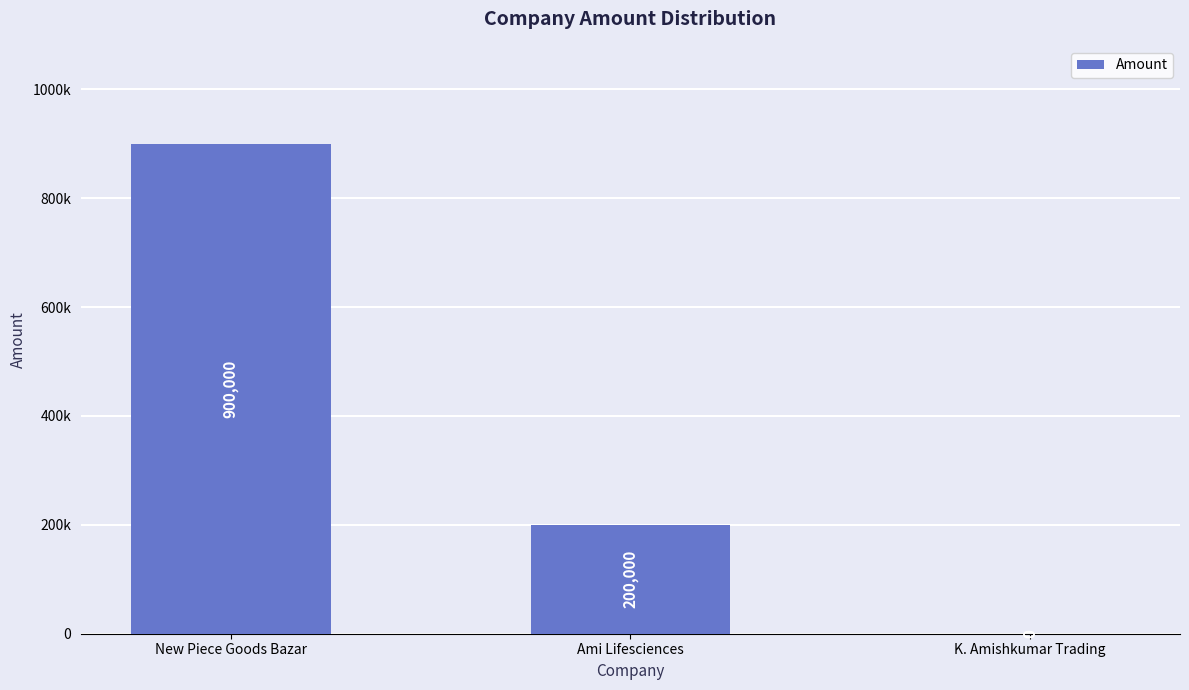

How many bars are there in total?

3